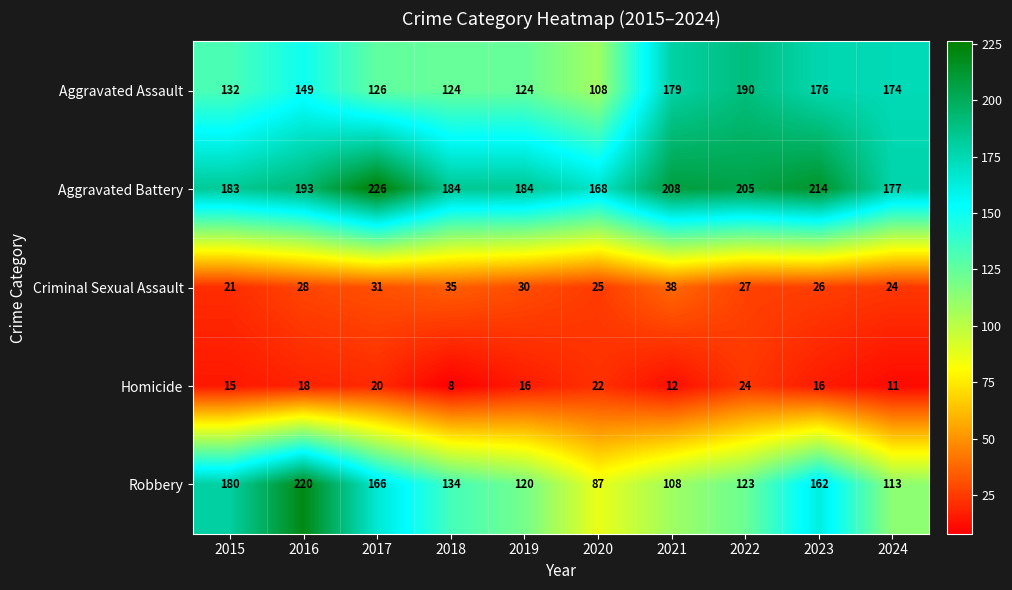

What is the difference between the maximum and second lowest values in the Robbery series?

112